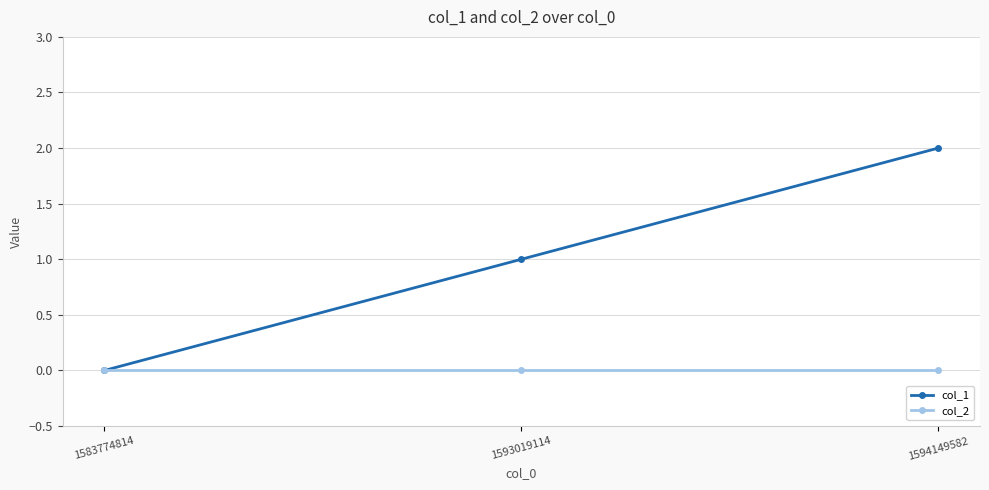

What is the total value across all series at 1594149582?

2